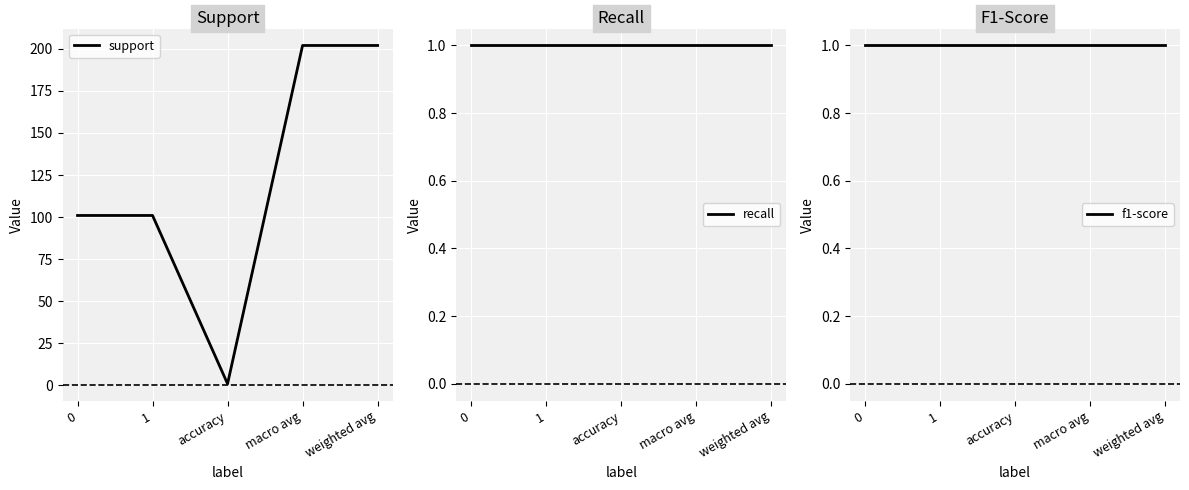

The value of support at macro avg is 202. True or false?

True